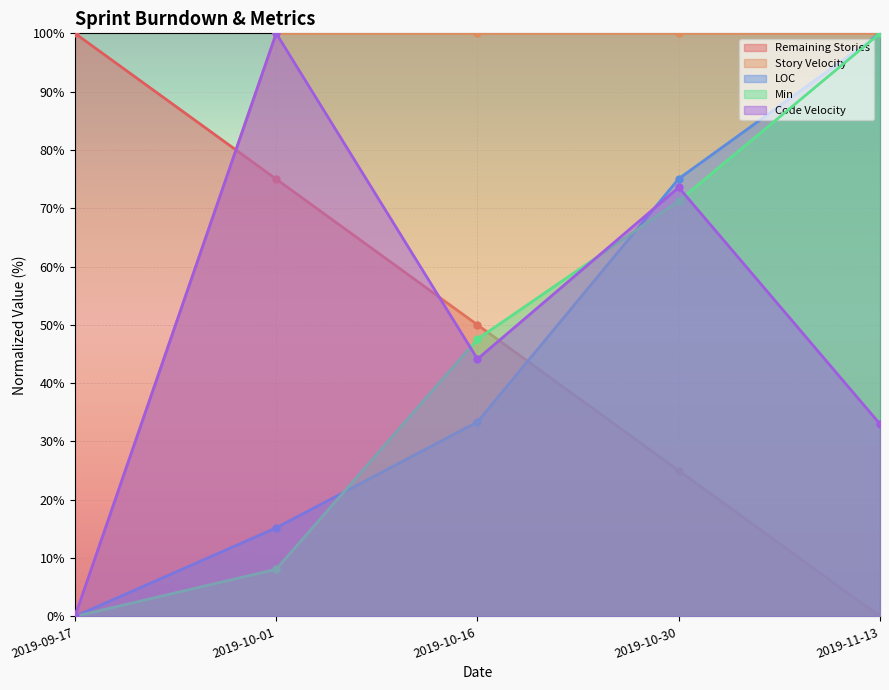

Is it true that Story Velocity equals 0.0 at 2019-09-17?

True